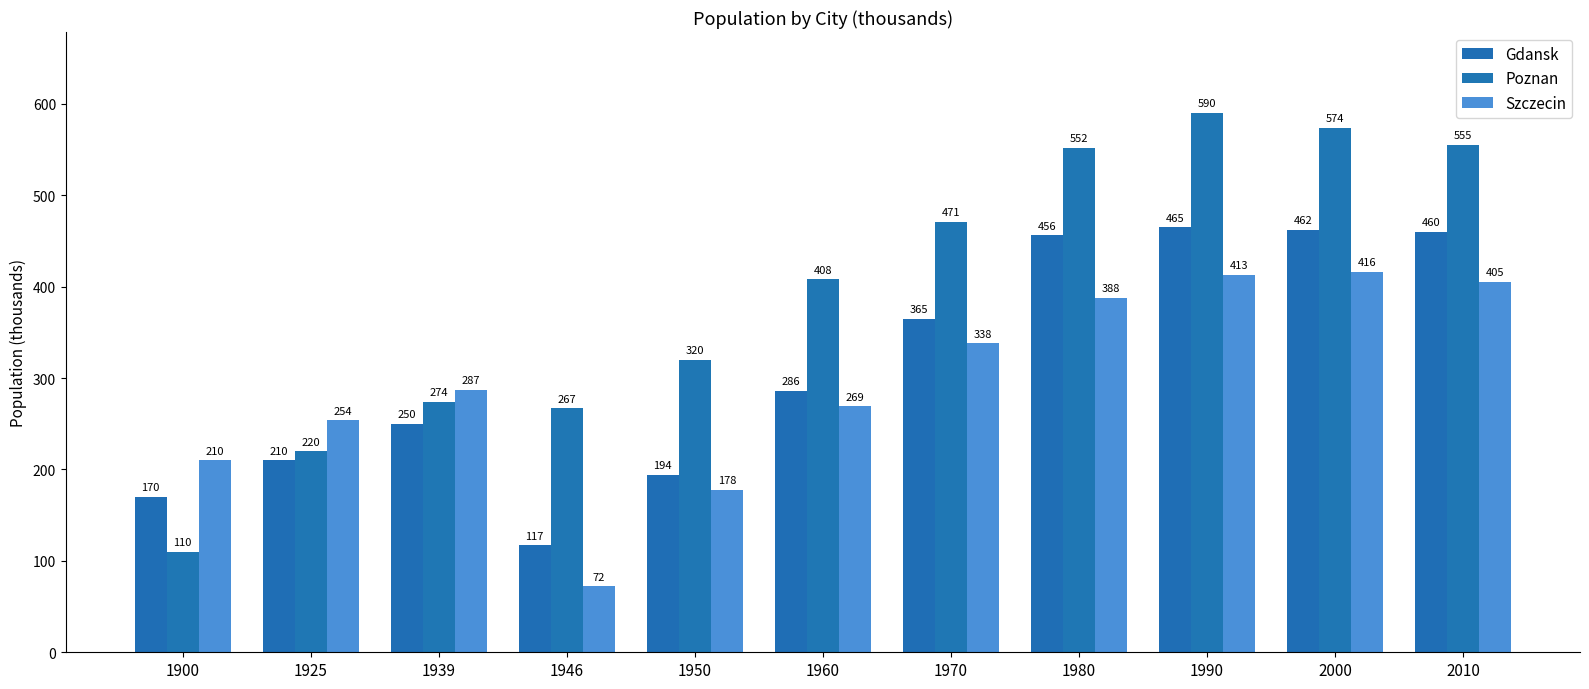

Reading right to left, extract all data points from this chart.

Gdansk: 2010=460	2000=462	1990=465	1980=456	1970=365	1960=286	1950=194	1946=117	1939=250	1925=210	1900=170
Poznan: 2010=555	2000=574	1990=590	1980=552	1970=471	1960=408	1950=320	1946=267	1939=274	1925=220	1900=110
Szczecin: 2010=405	2000=416	1990=413	1980=388	1970=338	1960=269	1950=178	1946=72	1939=287	1925=254	1900=210